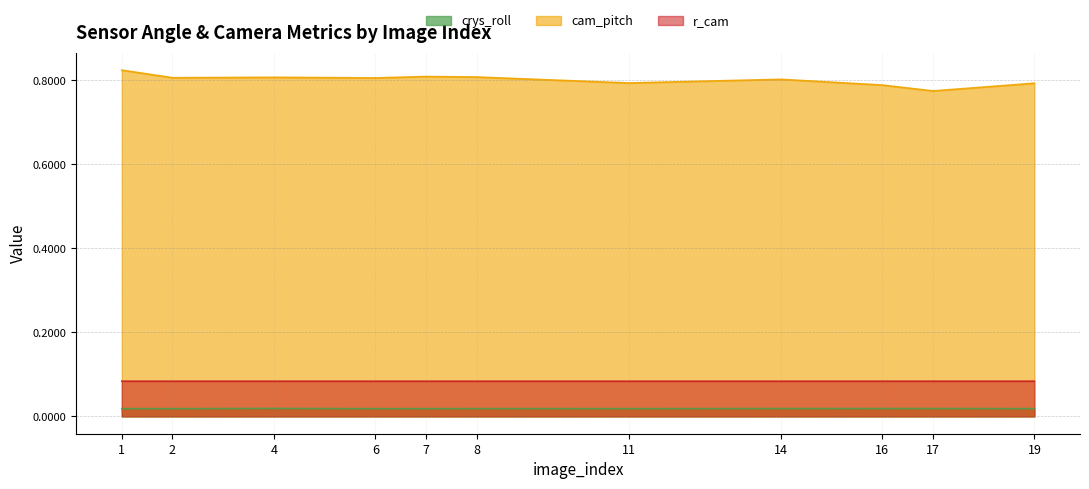

How many interior local valleys does the cam_pitch series have?

4